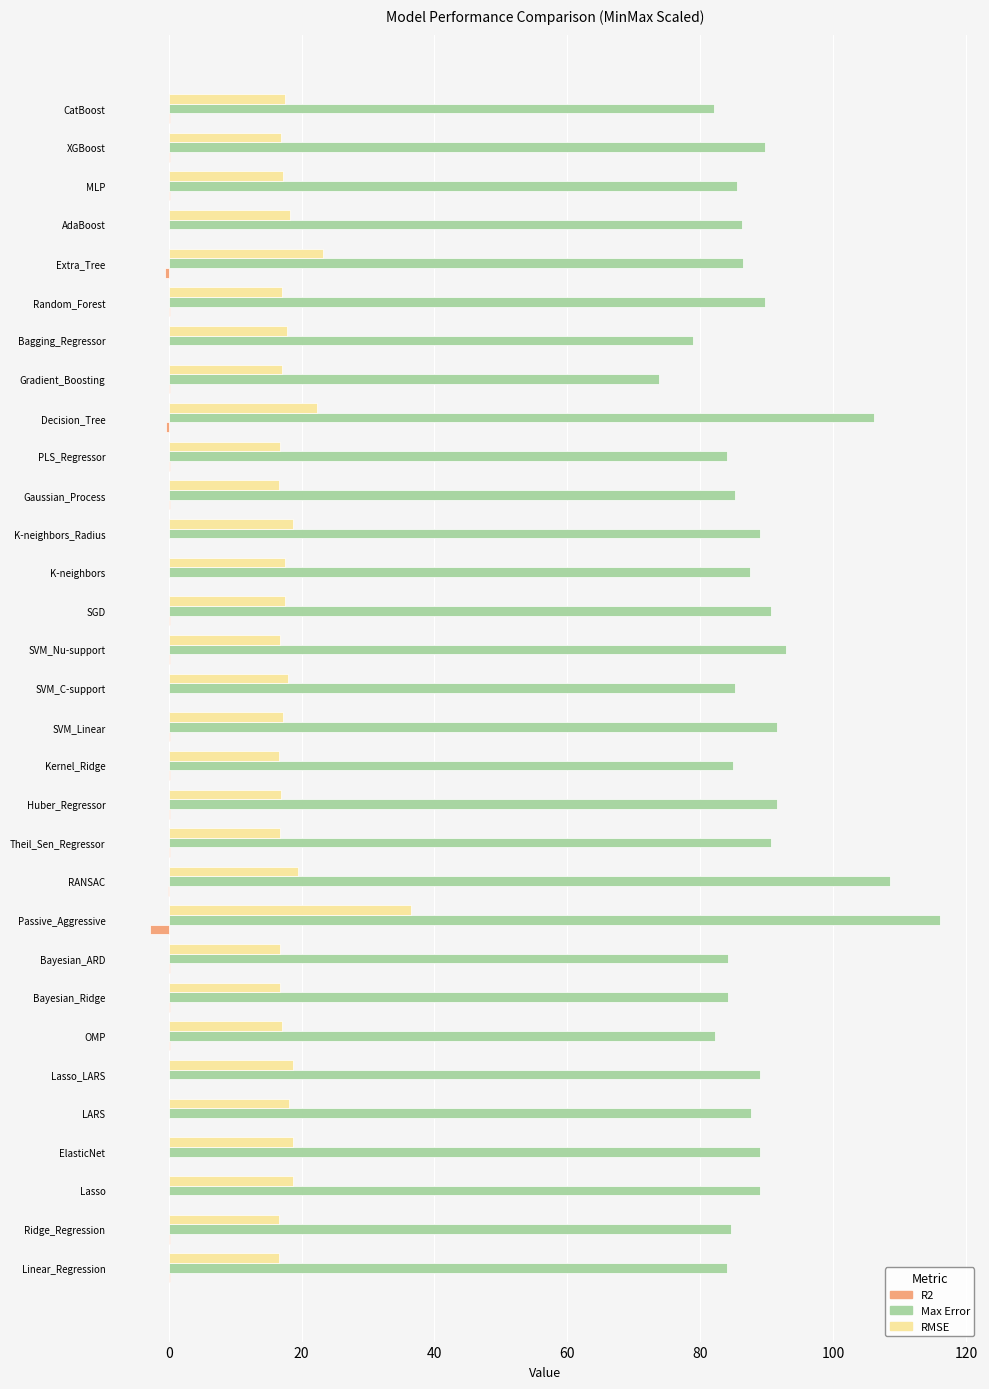

What is the sum of all Max Error values?

2750.8